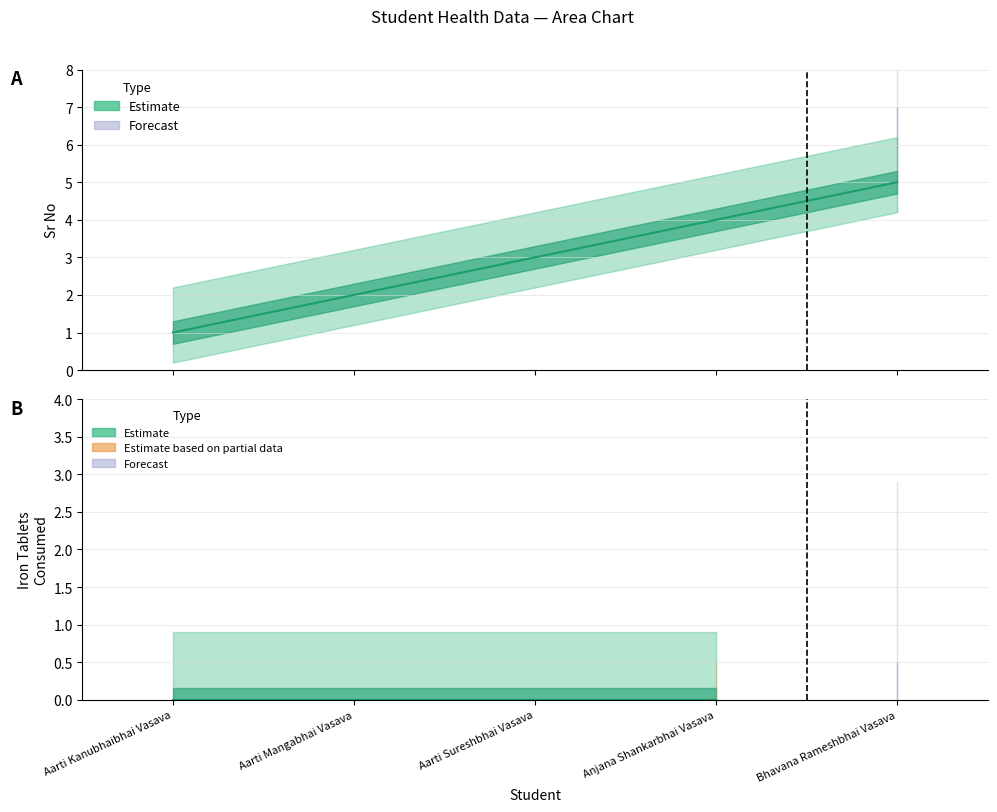

The chart shows a value of 1 at Bhavana Rameshbhai Vasava. True or false?

False